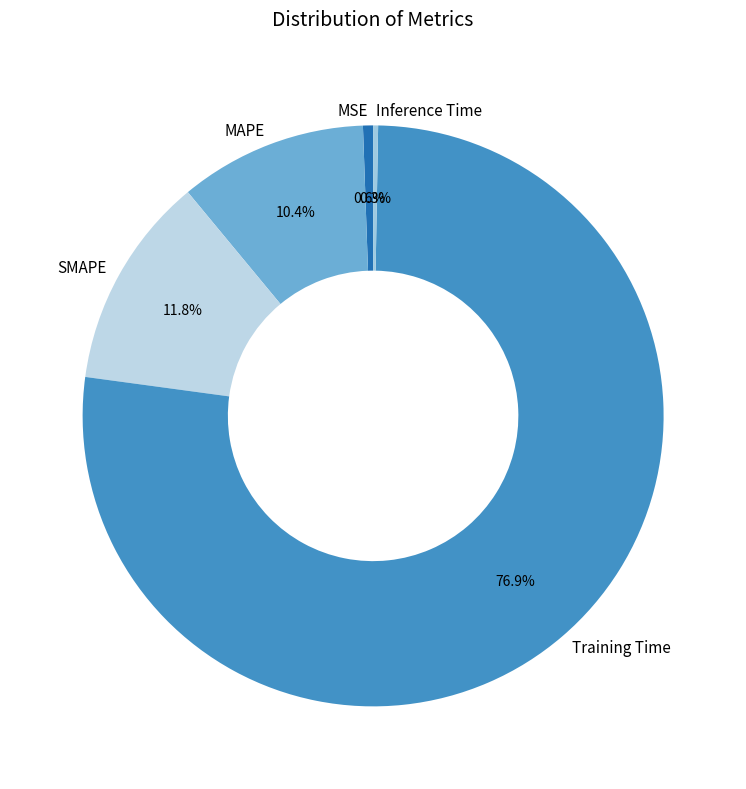

Is it true that Training Time is 86% of the pie?

False